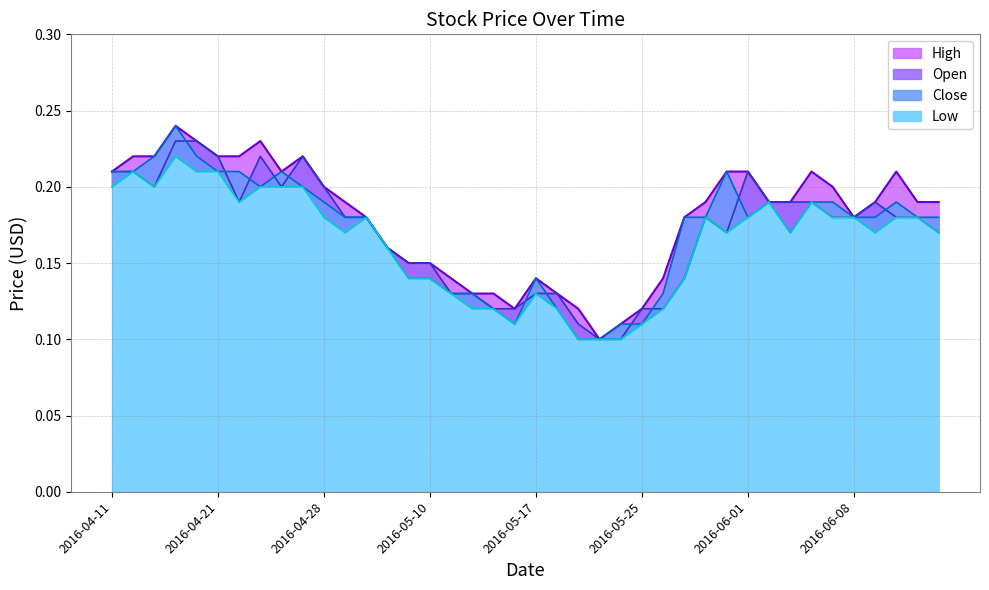

Is the value of Low at 2016-04-29 greater than the value of High at 2016-05-16?

Yes